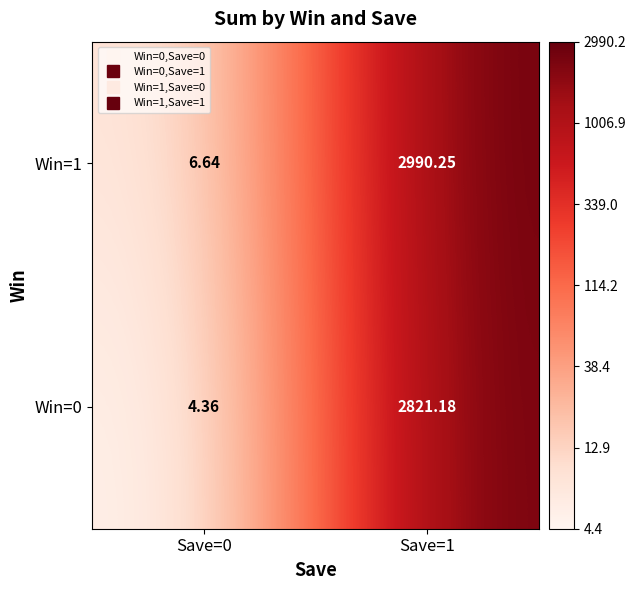

Is the value of Win=0 at Save=0 greater than the value of Win=1 at Save=1?

No